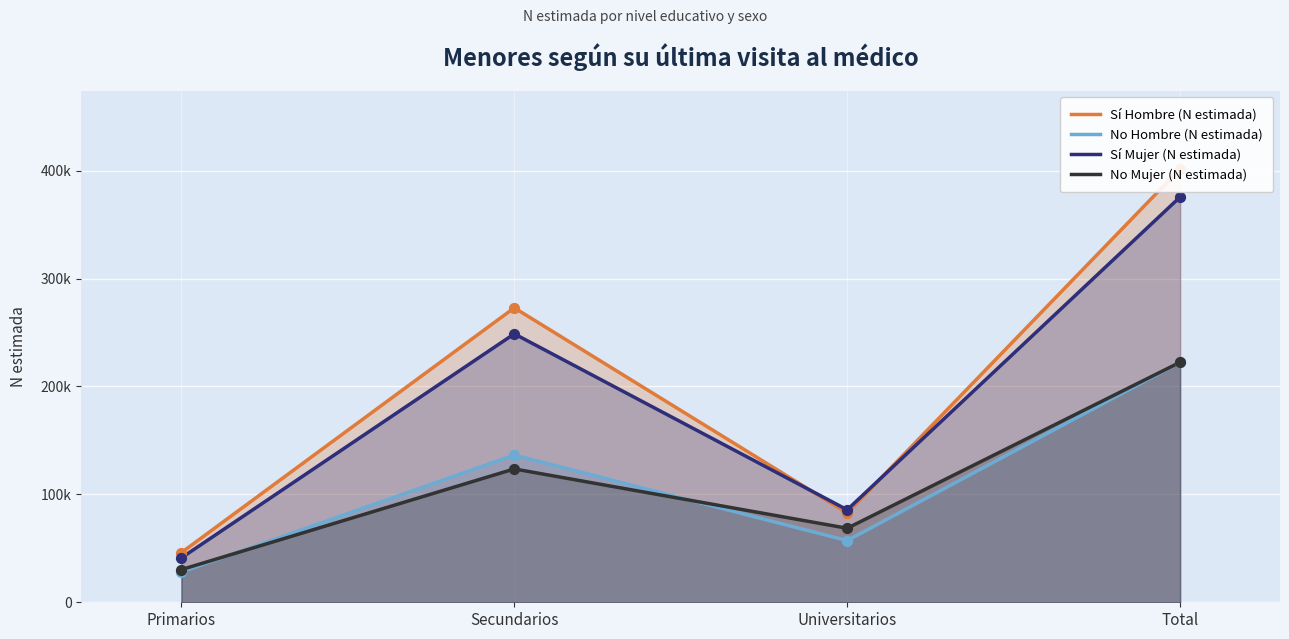

Which series reaches the maximum Y coordinate?

Sí Hombre (N estimada)